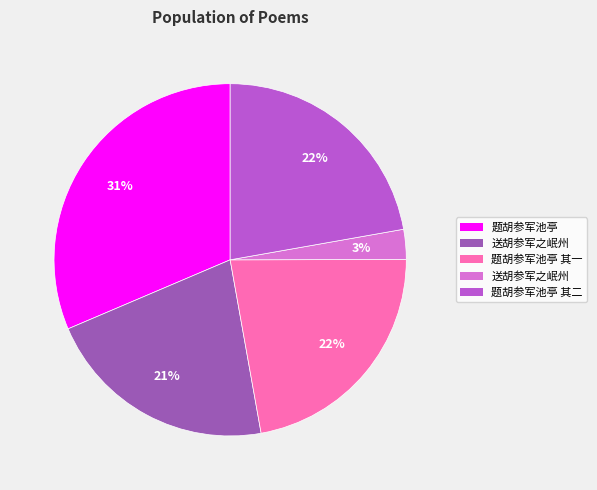

Is there a majority slice in this chart?

No